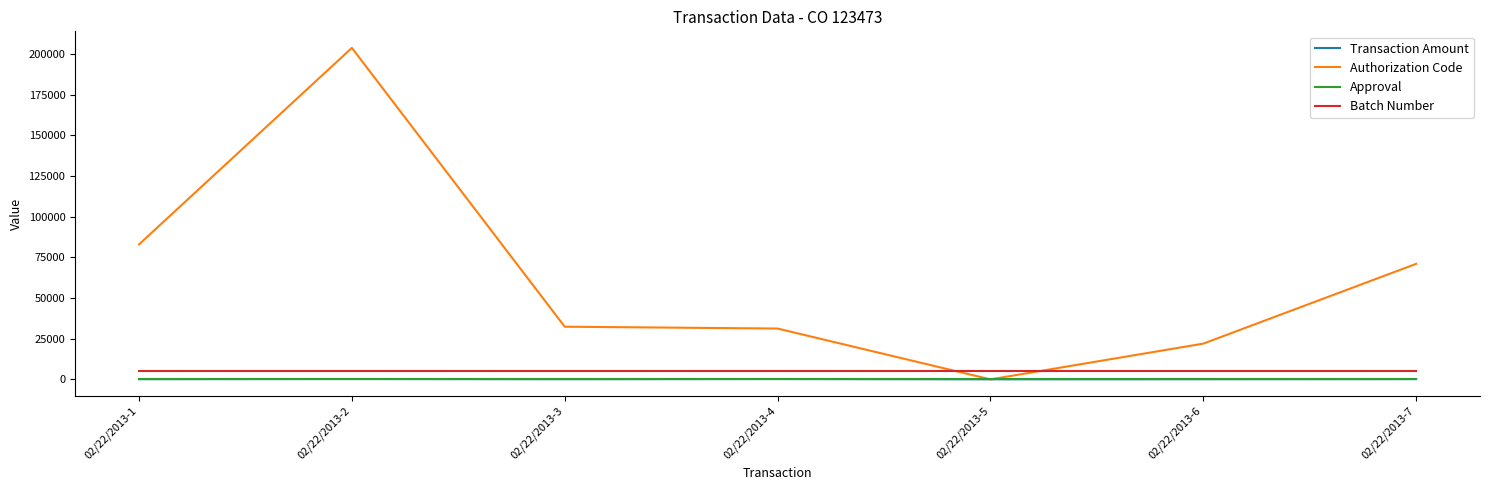

What is the highest value of the Authorization Code series?

203725.0